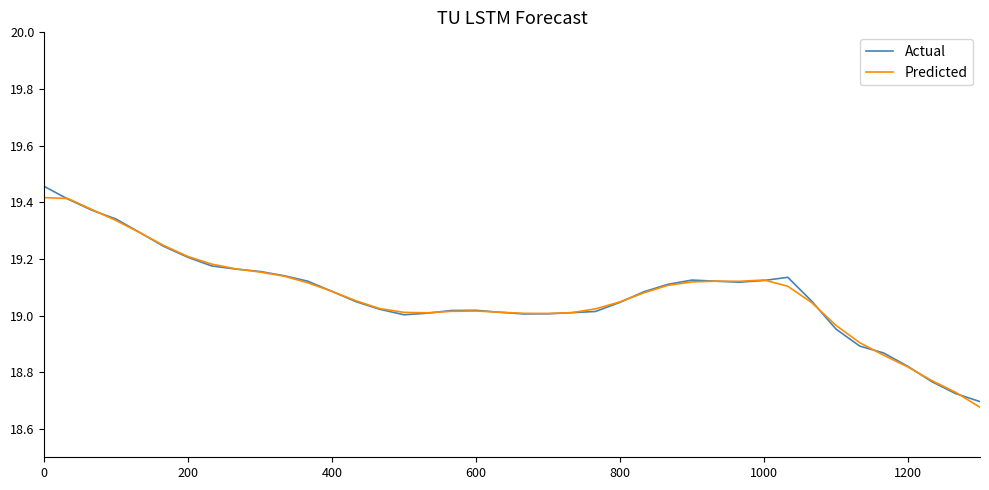

Is this an area chart (filled region under the line)?

No